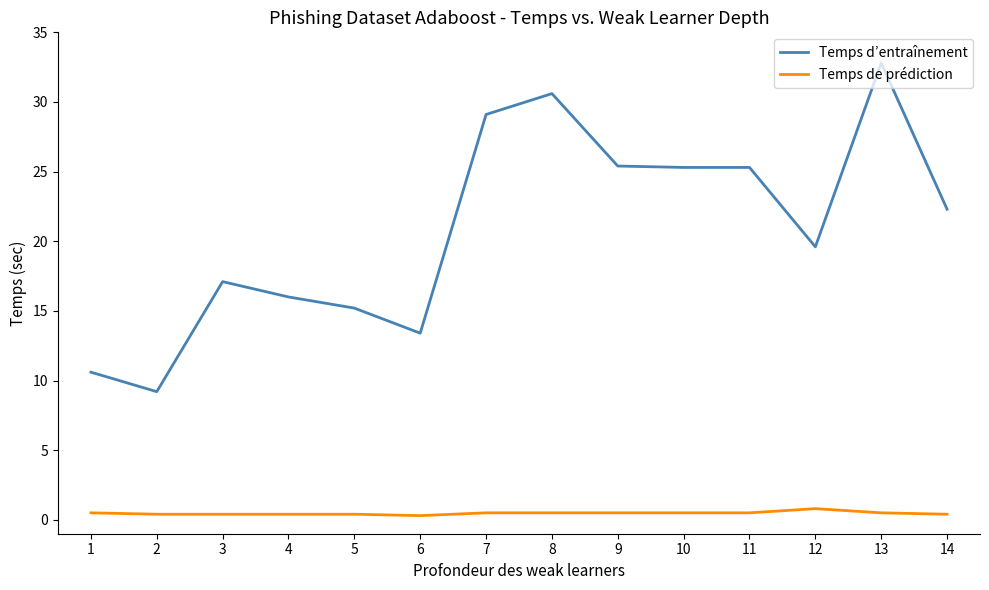

What are all the series names shown in the legend?

Temps d’entraînement, Temps de prédiction